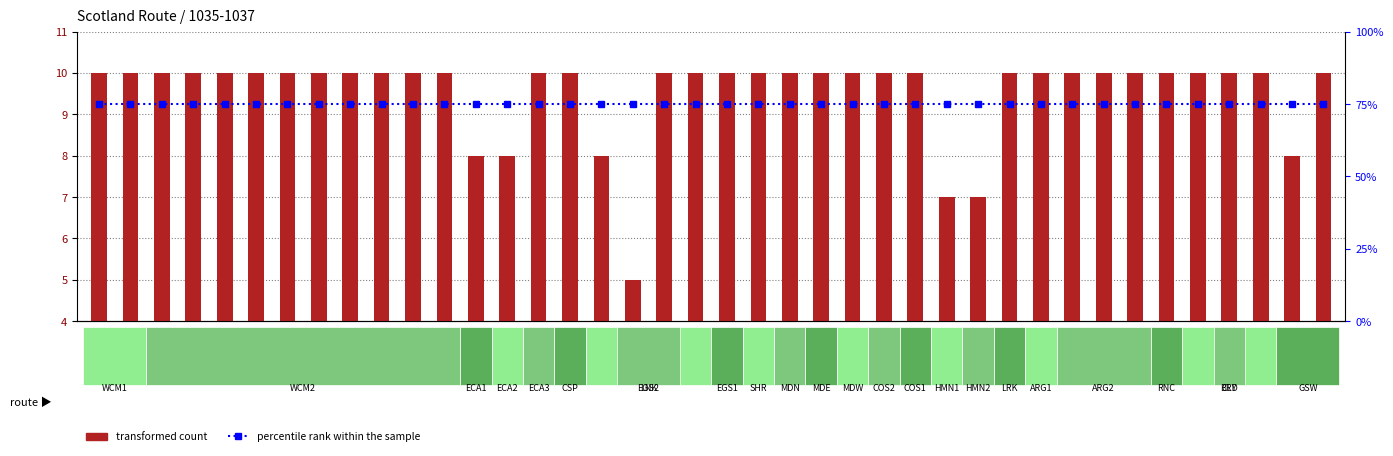

What are all the series names shown in the legend?

transformed count, percentile rank within the sample